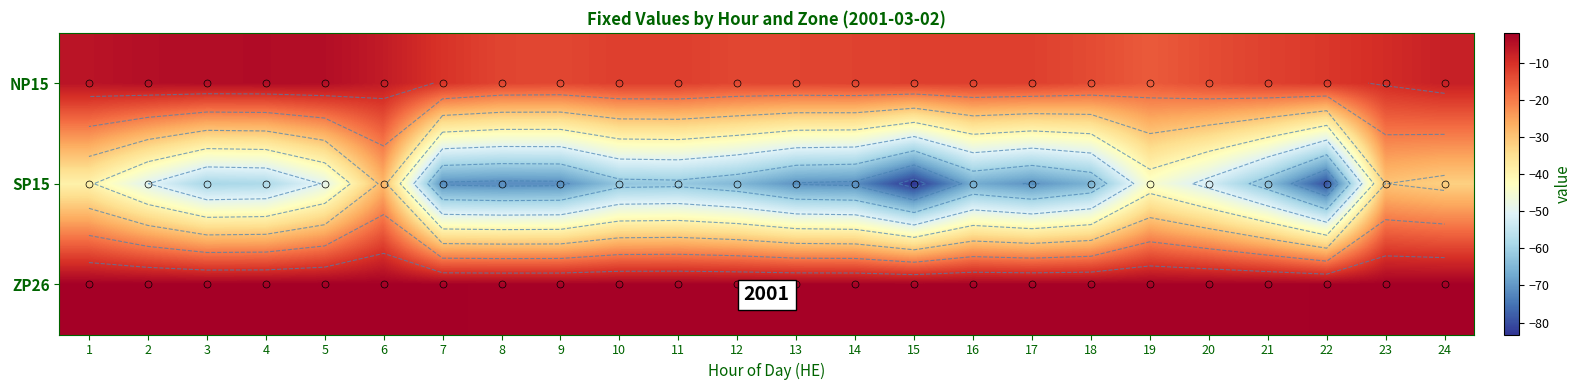

Which category has the highest value across all series?

3